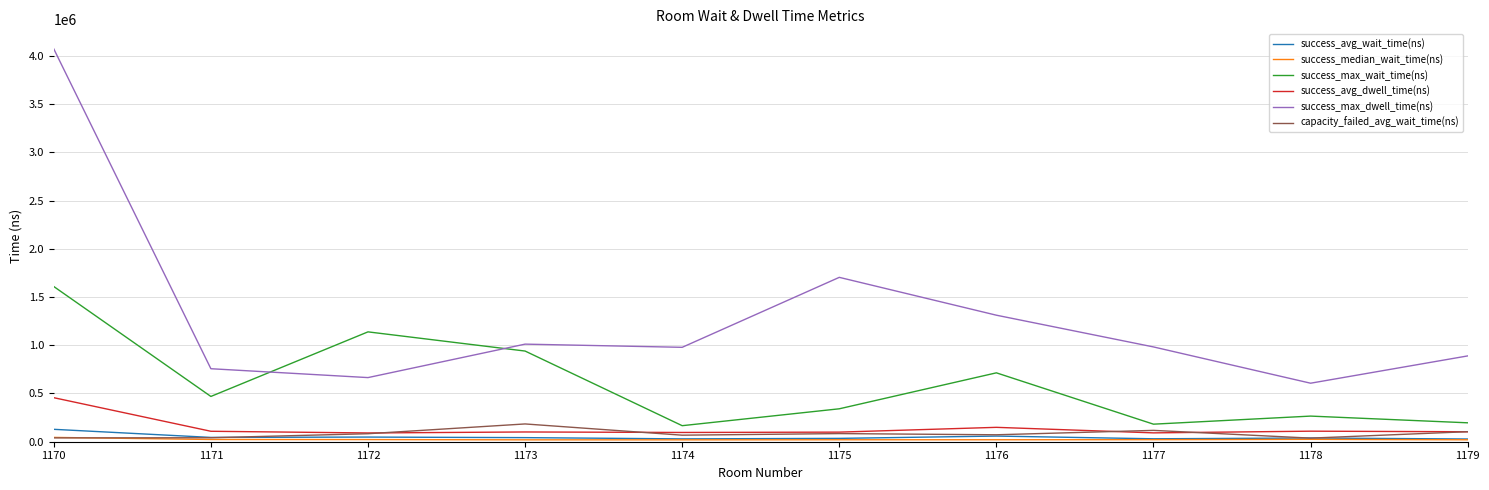

Which series has the widest spread of values?

success_max_dwell_time(ns)